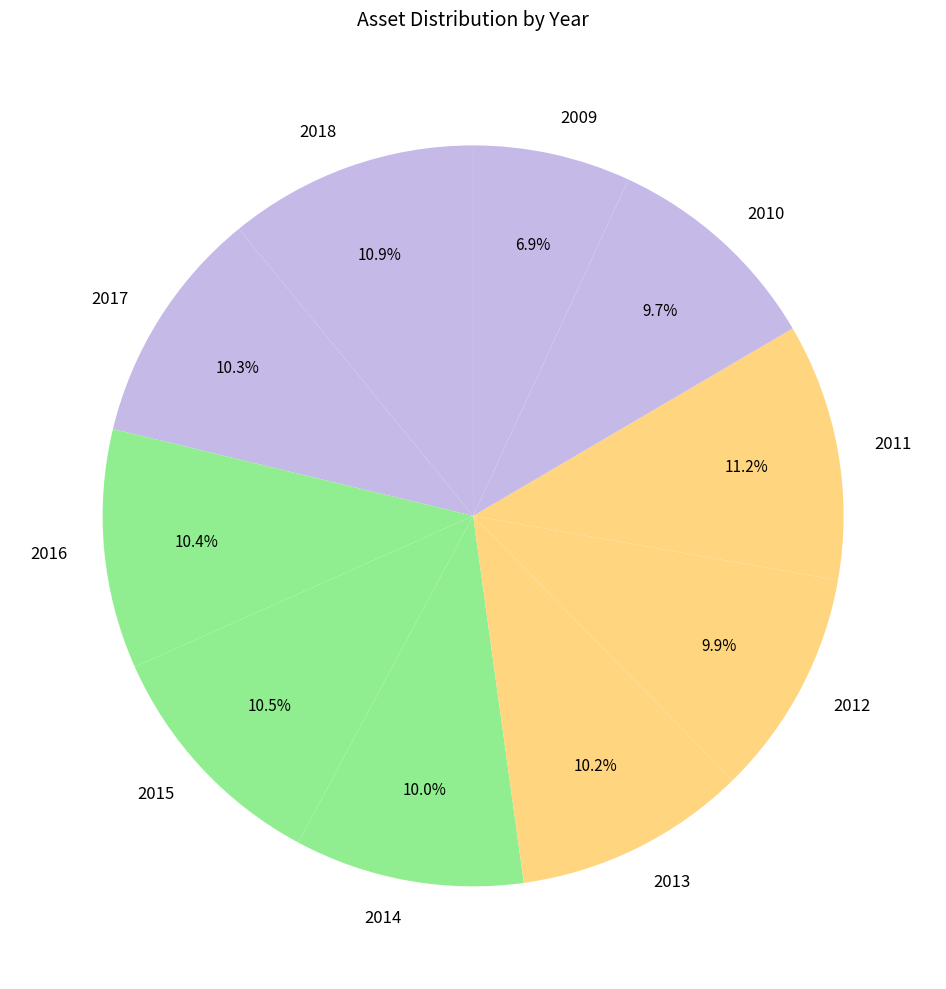

What percentage do 2012 and 2016 together represent?

20.3%